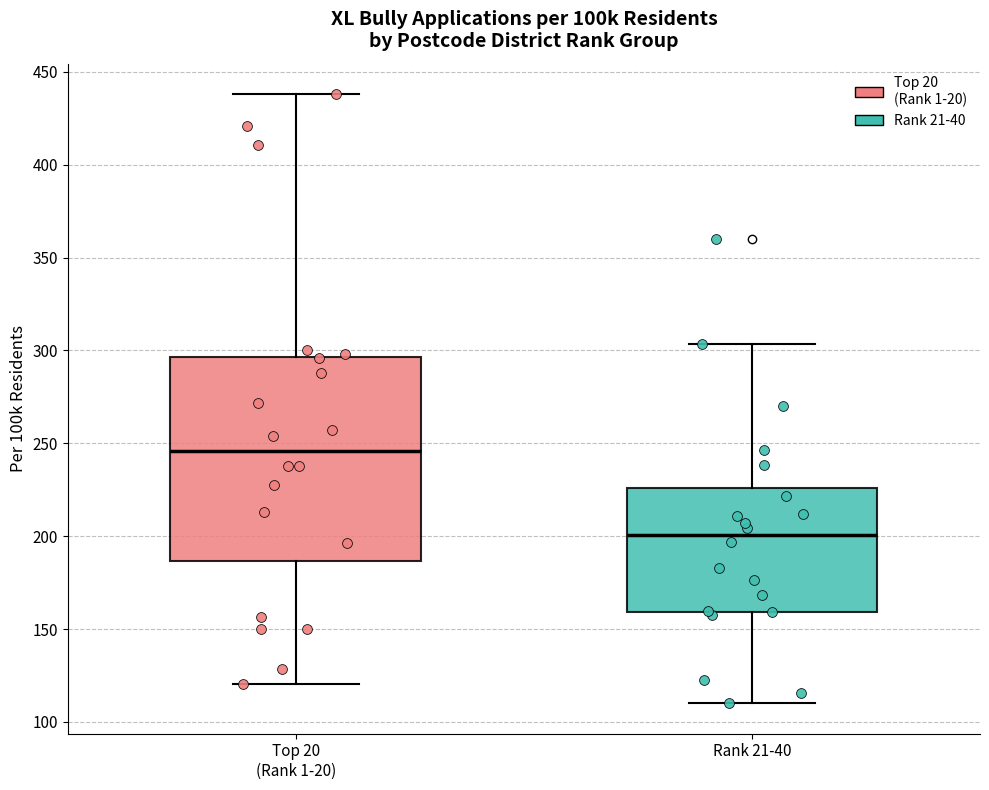

Which box's median line is the highest?

Top 20 (Rank 1-20)